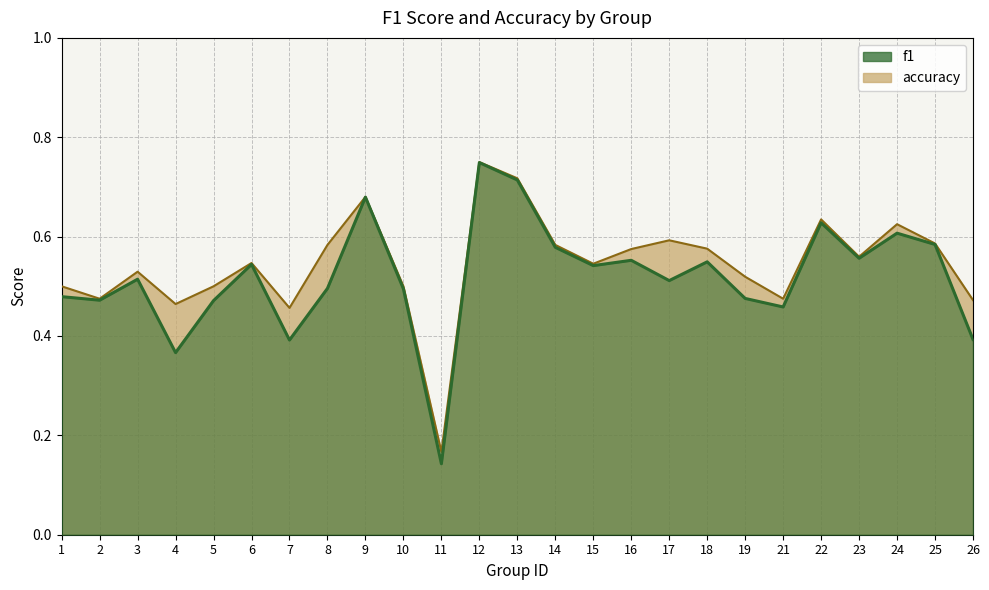

Reading left to right, transcribe all the data shown in this chart.

f1: 1=0.5	2=0.5	3=0.5	4=0.4	5=0.5	6=0.5	7=0.4	8=0.5	9=0.7	10=0.5	11=0.1	12=0.7	13=0.7	14=0.6	15=0.5	16=0.6	17=0.5	18=0.5	19=0.5	21=0.5	22=0.6	23=0.6	24=0.6	25=0.6	26=0.4
accuracy: 1=0.5	2=0.5	3=0.5	4=0.5	5=0.5	6=0.5	7=0.5	8=0.6	9=0.7	10=0.5	11=0.2	12=0.8	13=0.7	14=0.6	15=0.5	16=0.6	17=0.6	18=0.6	19=0.5	21=0.5	22=0.6	23=0.6	24=0.6	25=0.6	26=0.5